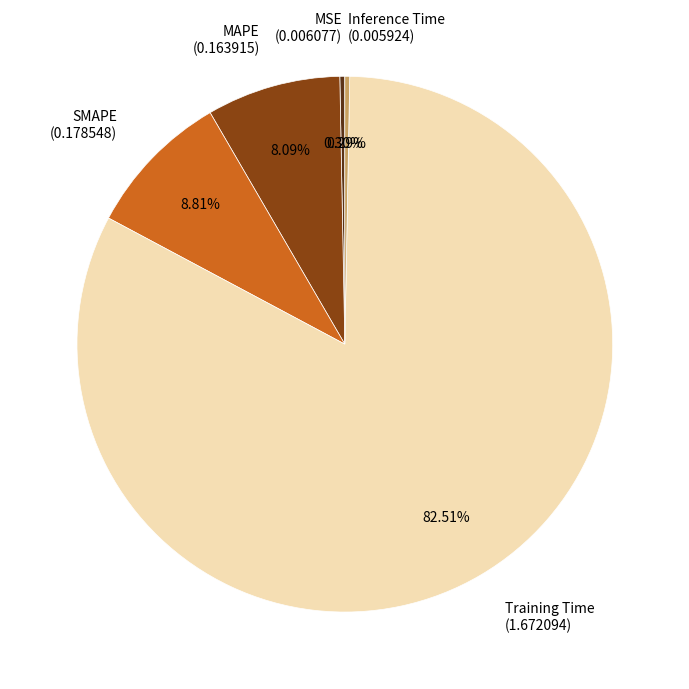

Which slice is the largest?

Training Time